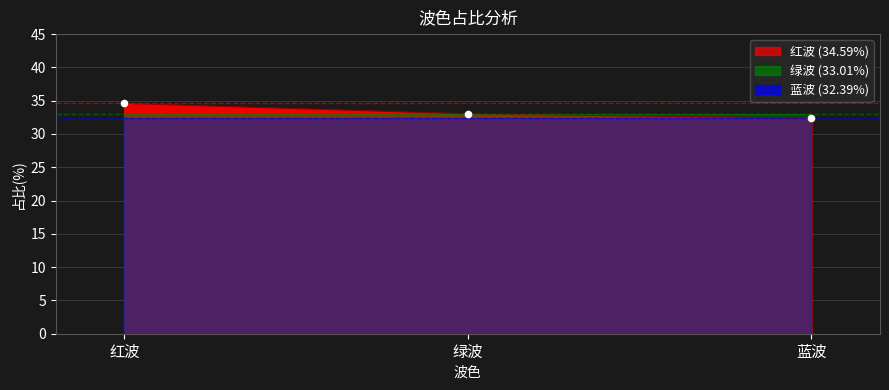

Which series has the largest total across all categories?

红波